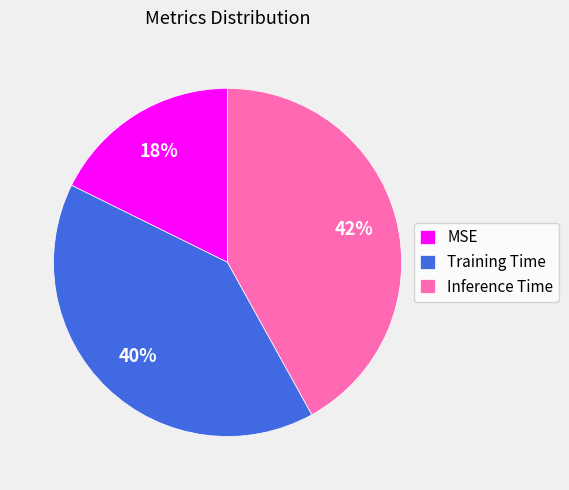

How many segments does this pie chart have?

3